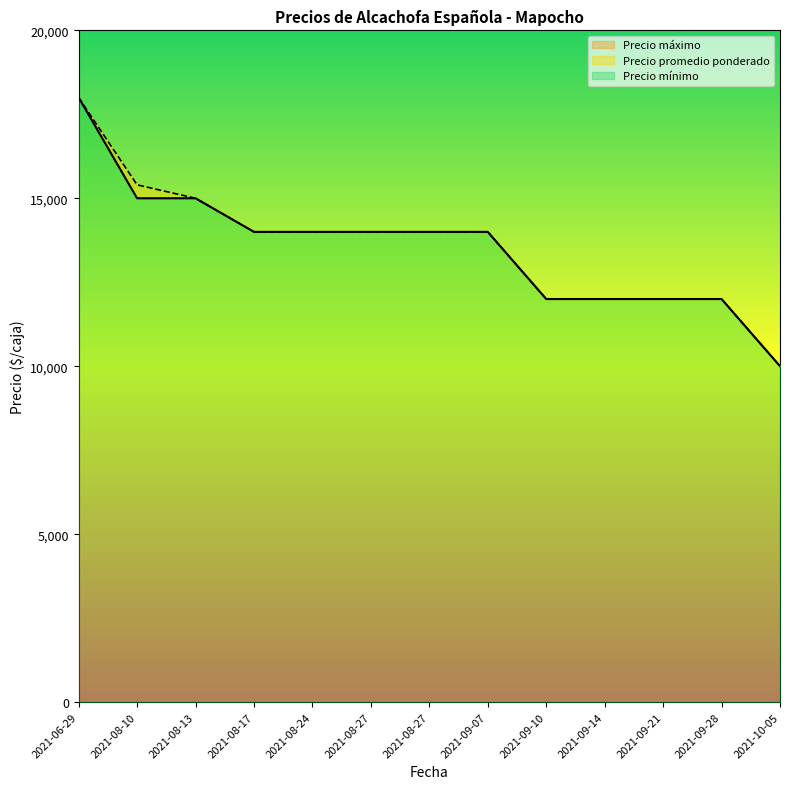

Reading left to right, what are all the values shown in this chart?

Precio máximo: 18000	15000	15000	14000	14000	14000	14000	14000	12000	12000	12000	12000	10000
Precio promedio ponderado: 18000	15400	15000	14000	14000	14000	14000	14000	12000	12000	12000	12000	10000
Precio mínimo: 18000	15000	15000	14000	14000	14000	14000	14000	12000	12000	12000	12000	10000